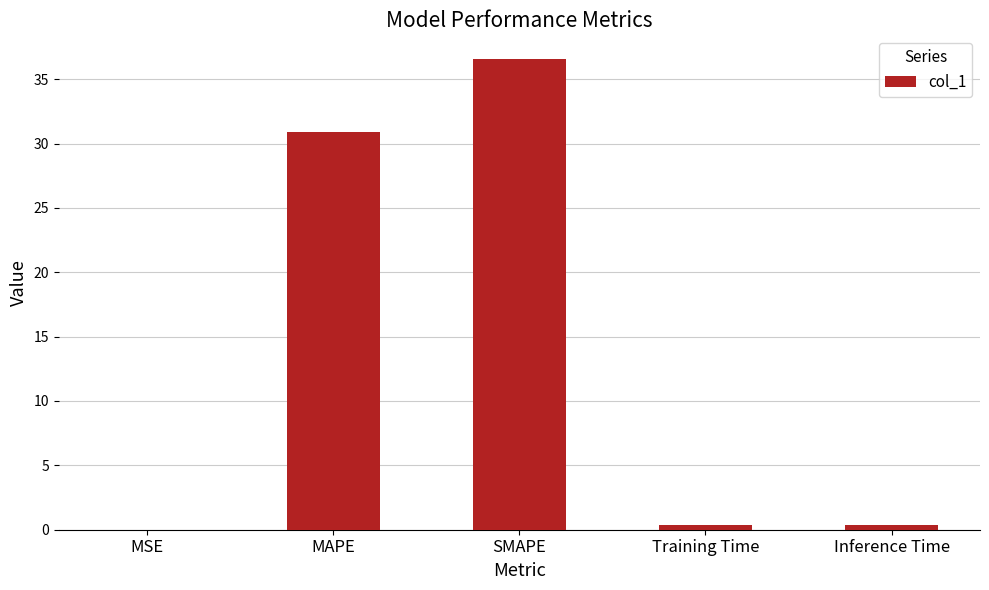

True or false: the data shows 36.6 at SMAPE.

True